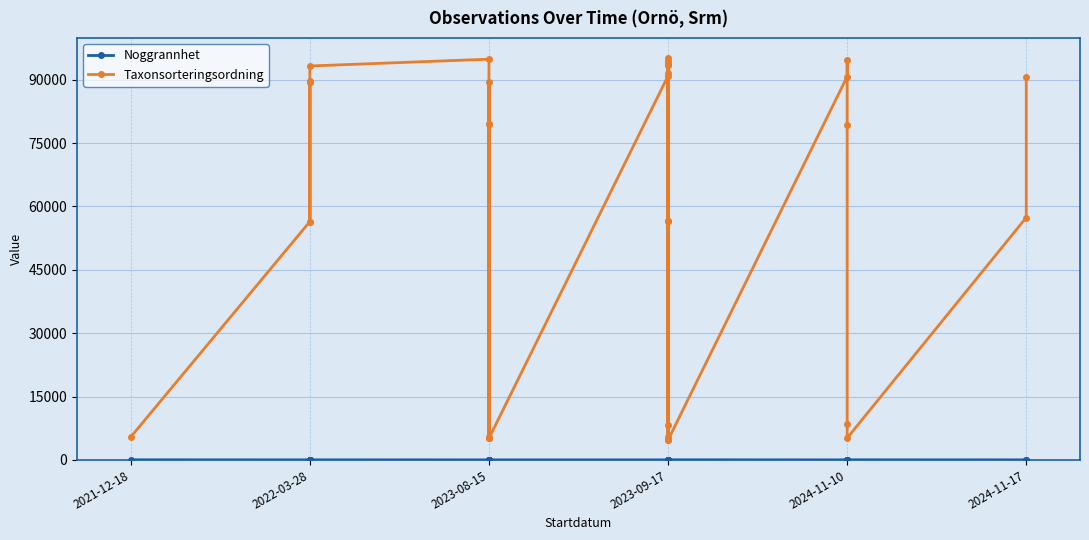

What is the value of the Taxonsorteringsordning point at the 21st from the left?

56477